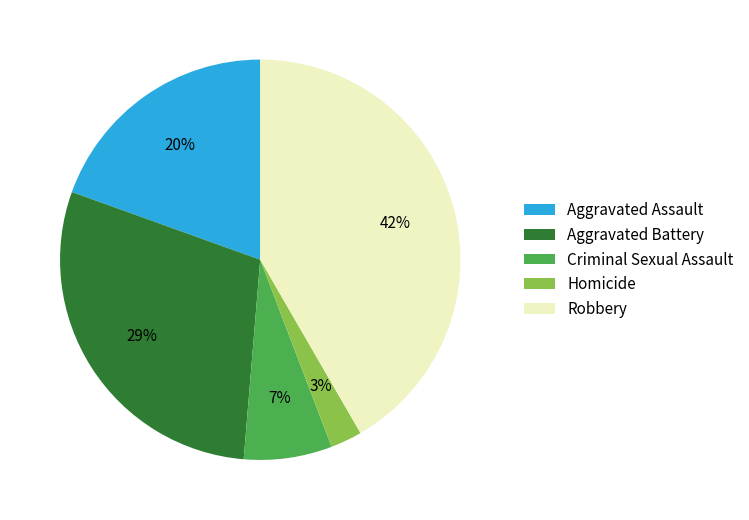

To the nearest percent, what is the difference between the largest and smallest slice percentages?

39%